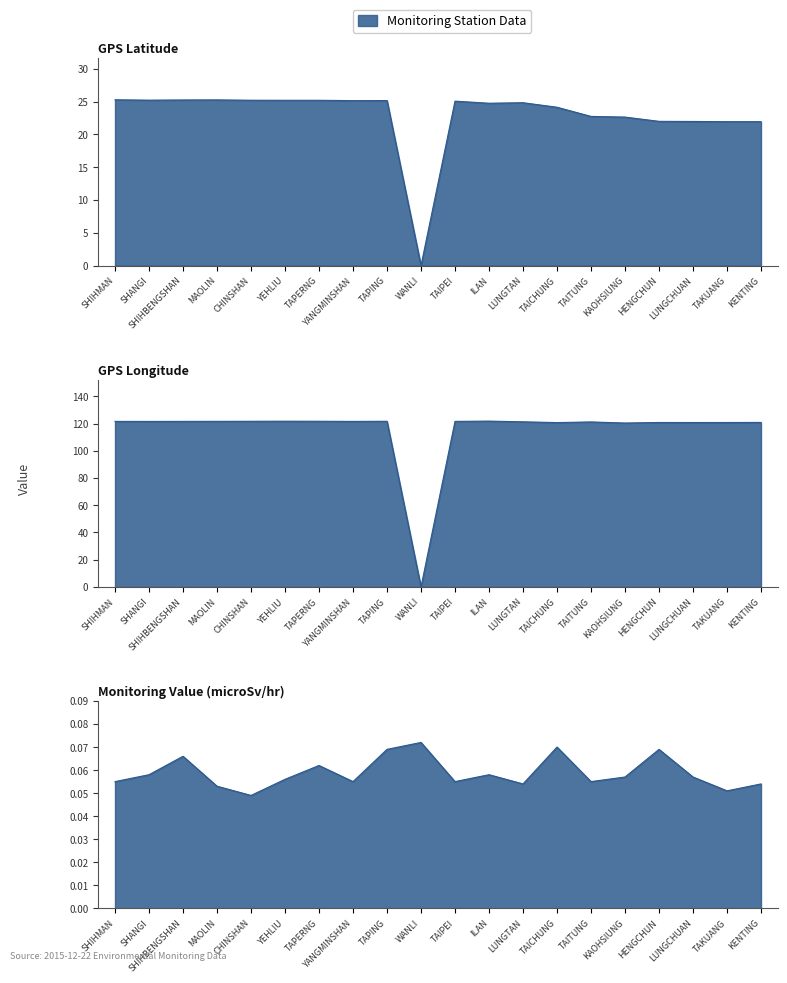

At which category does GPS Longitude reach its first local valley?

SHANGI